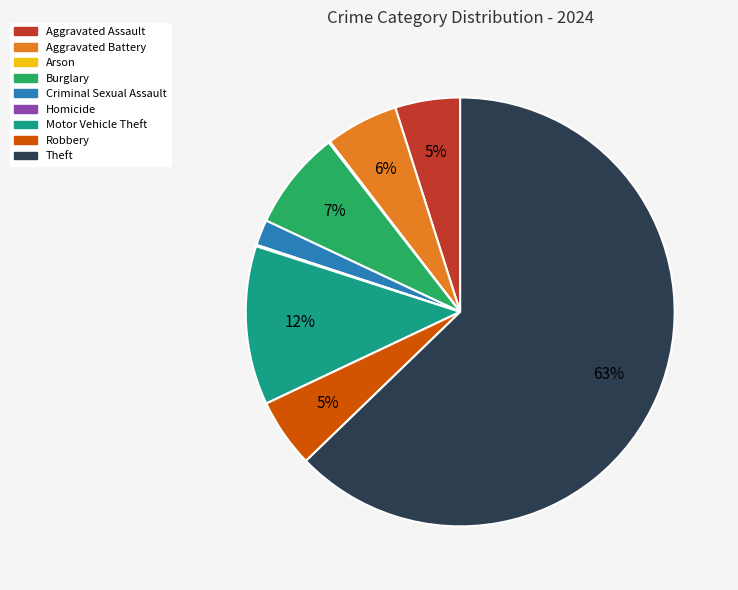

True or false: Aggravated Battery accounts for 1% of the total.

False